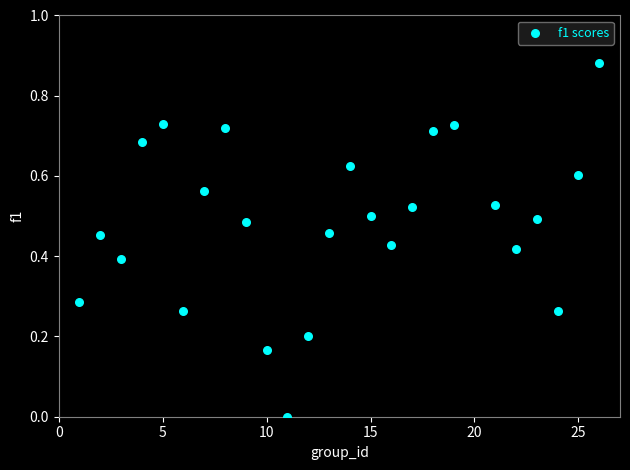

What is the range of X values (max minus min)?

25.0